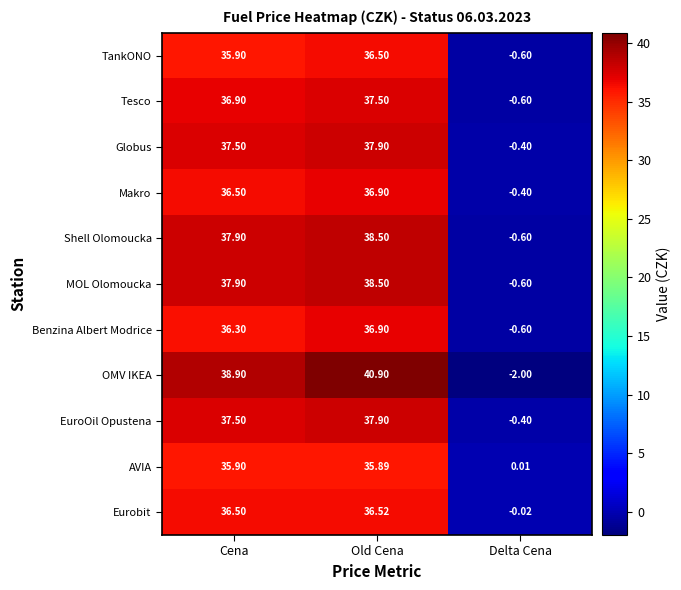

At which label does EuroOil Opustena reach its peak?

Old Cena